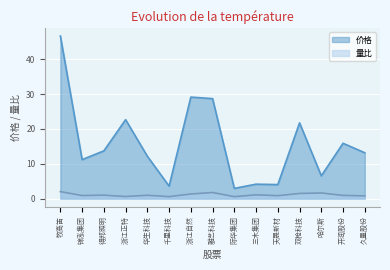

What is the approximate value of 量比 at 牧高笛?

2.0